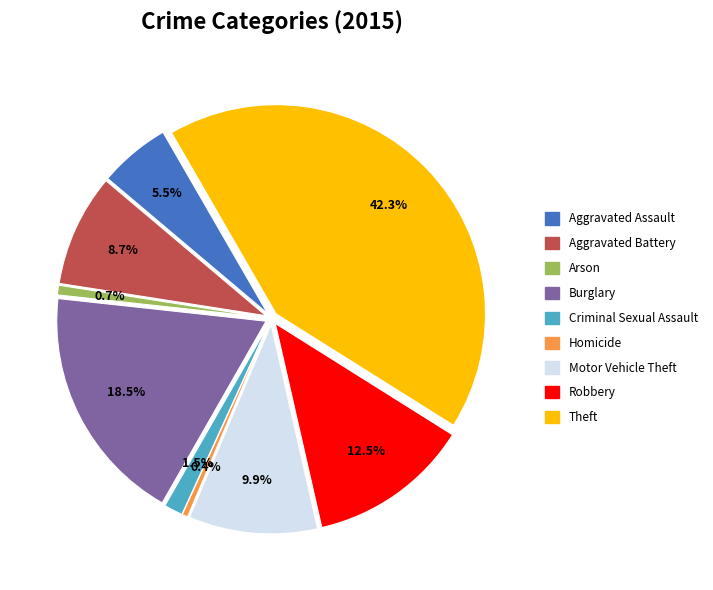

What is the largest slice in the pie chart?

Theft